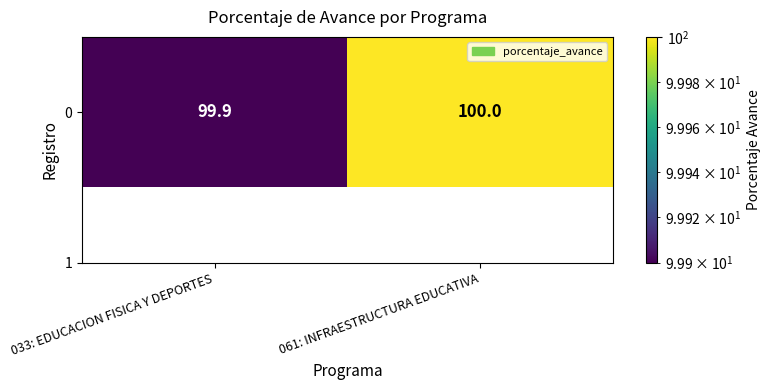

What is the average value?

100.0